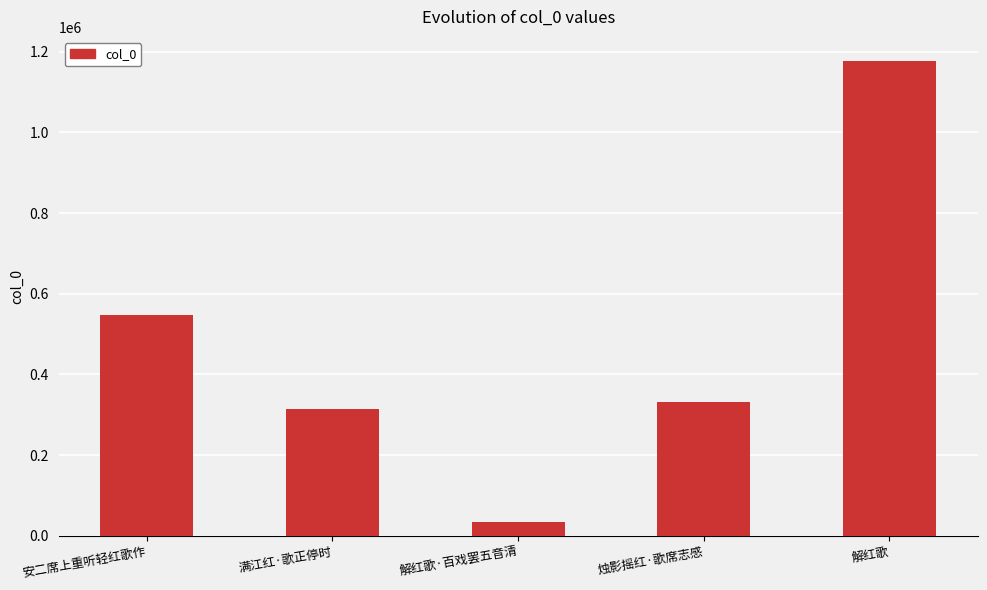

Reading left to right, extract all data points from this chart.

安二席上重听轻红歌作=546664	满江红·歌正停时=314007	解红歌·百戏罢五音清=34179	烛影摇红·歌席志感=331913	解红歌=1177820